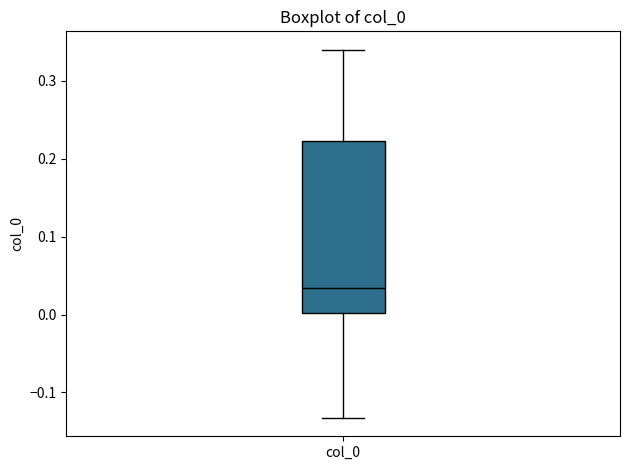

Transcribe this box plot: give where the median line is, the range the box spans, and where the two whiskers end, as read against the y-axis. The values are not printed on the chart, so give them approximately, as read against the axis.

median 0.03, box 0.00 to 0.22, whiskers -0.13 to 0.34